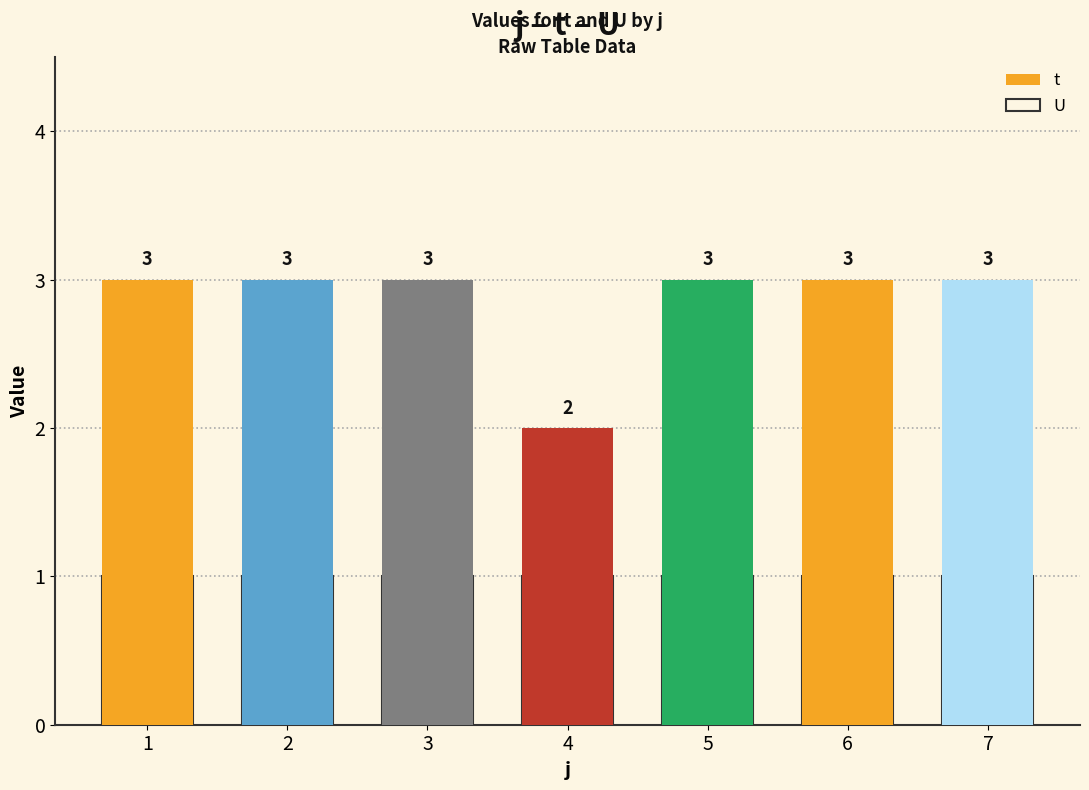

What is the difference between the maximum and minimum values in the t series?

1